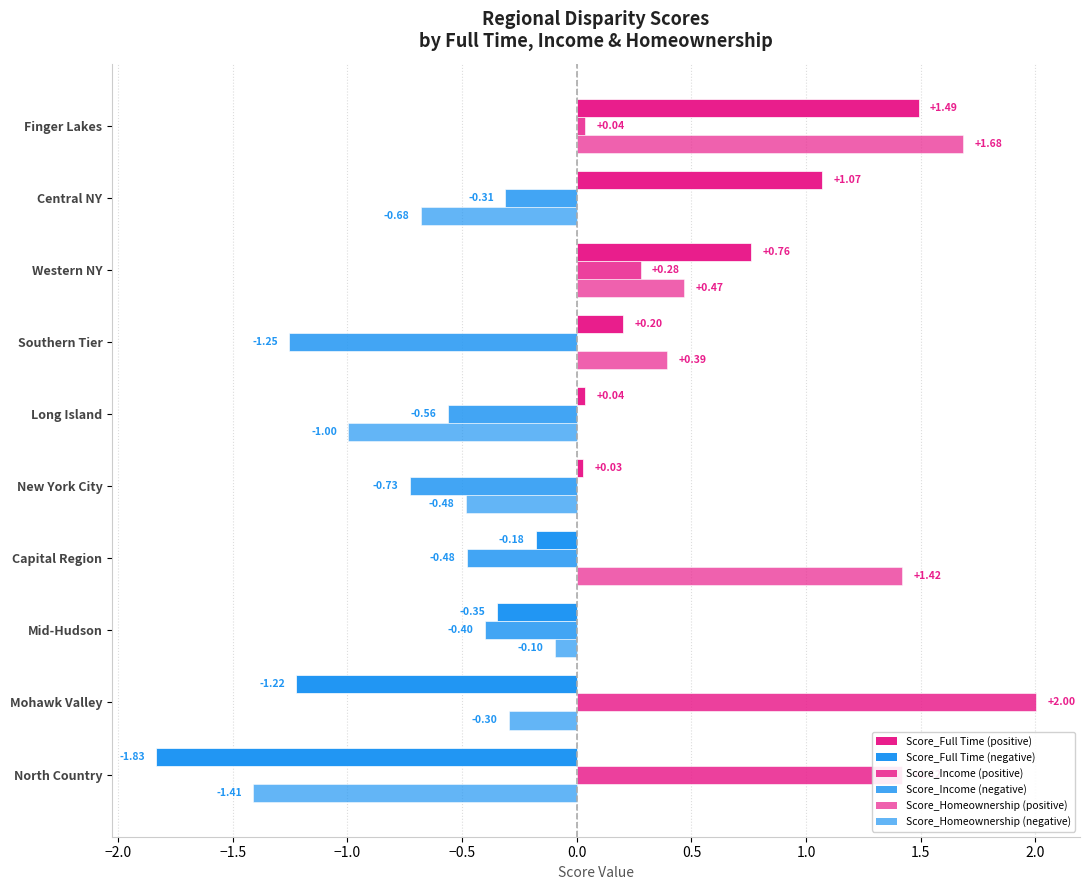

Is it true that Score_Full Time equals -2.0 at Mohawk Valley?

False